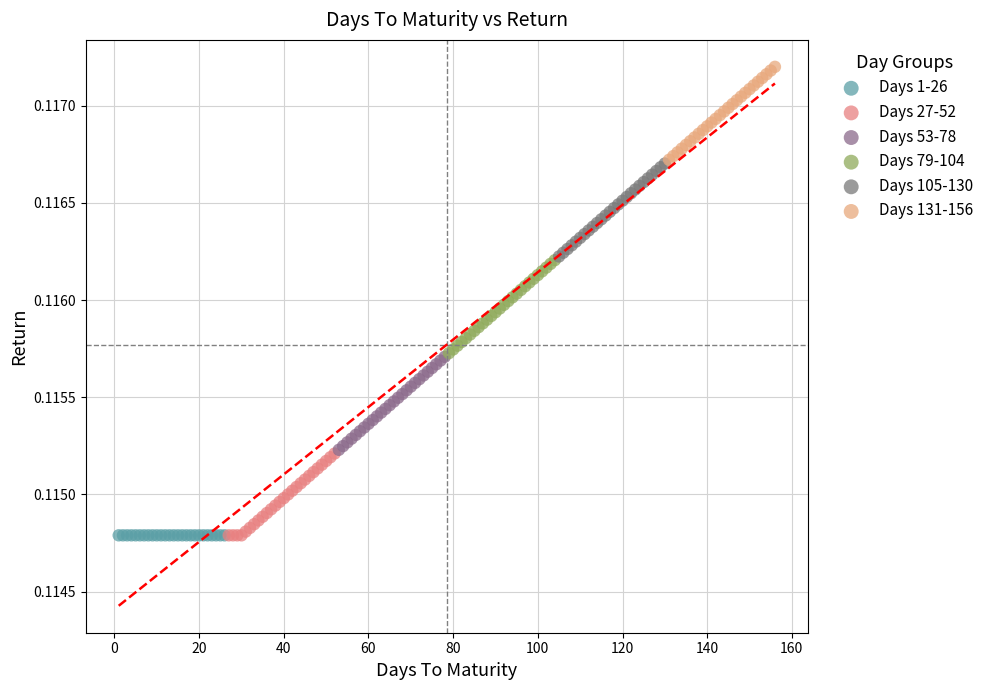

Which series reaches the maximum Y coordinate?

Days 131-156